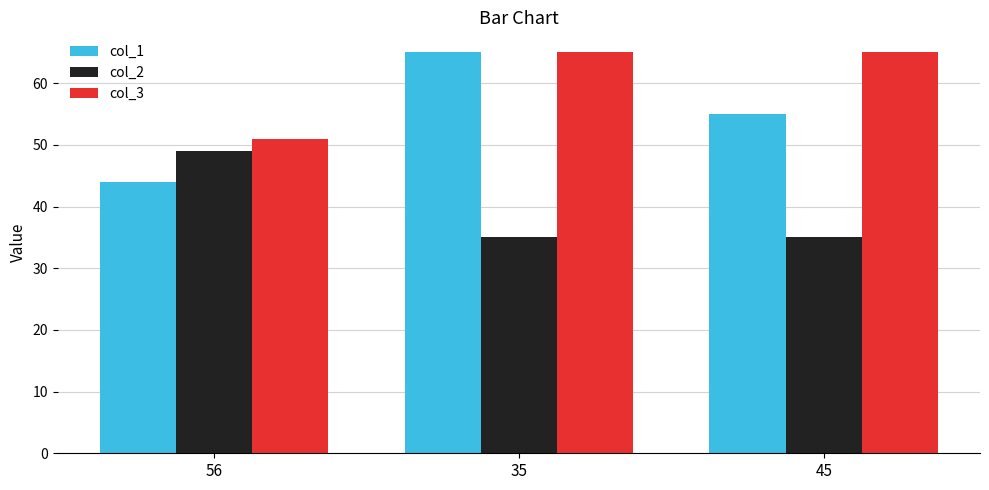

Rank the series by their average value, from lowest to highest.

col_2, col_1, col_3